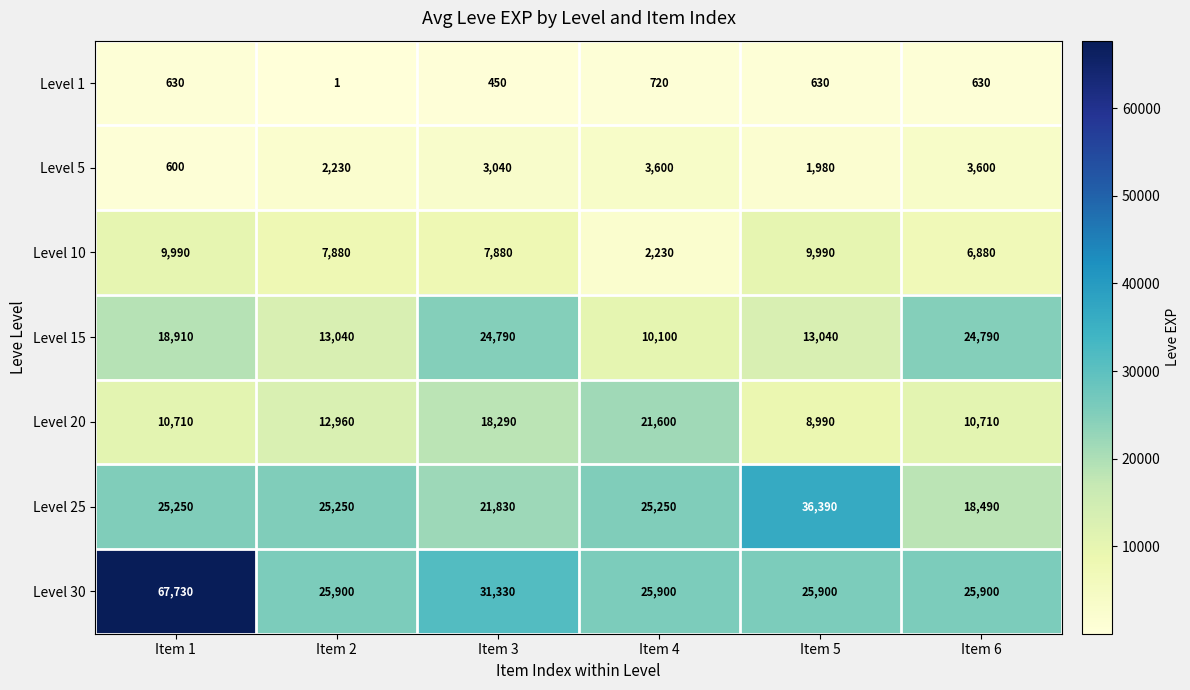

Which series has the largest total across all categories?

Level 30